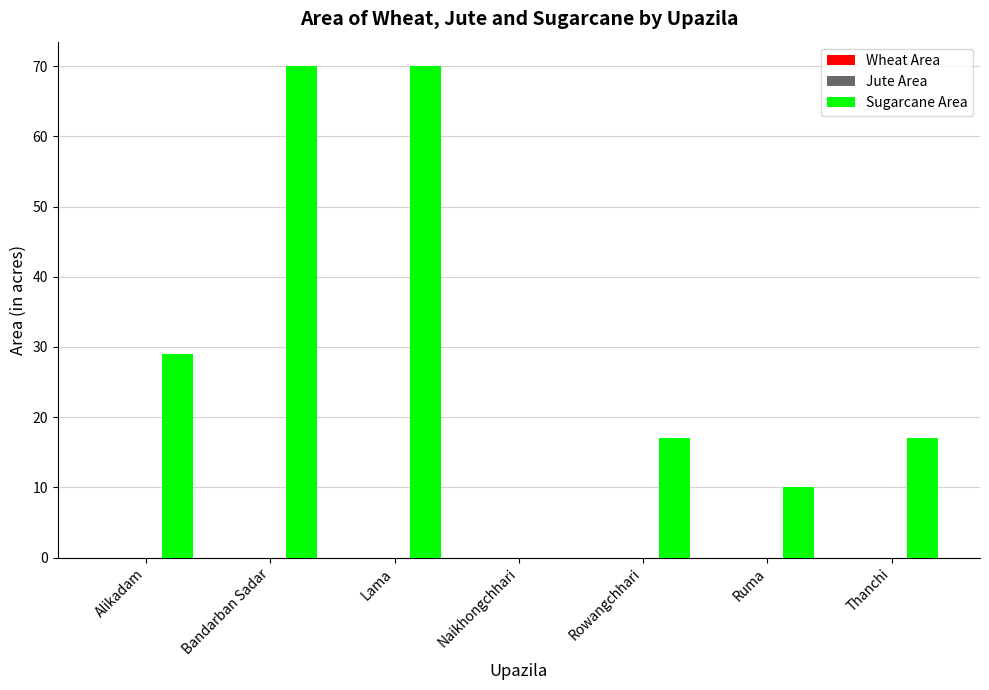

What is the change in value from Lama to Naikhongchhari?

-70